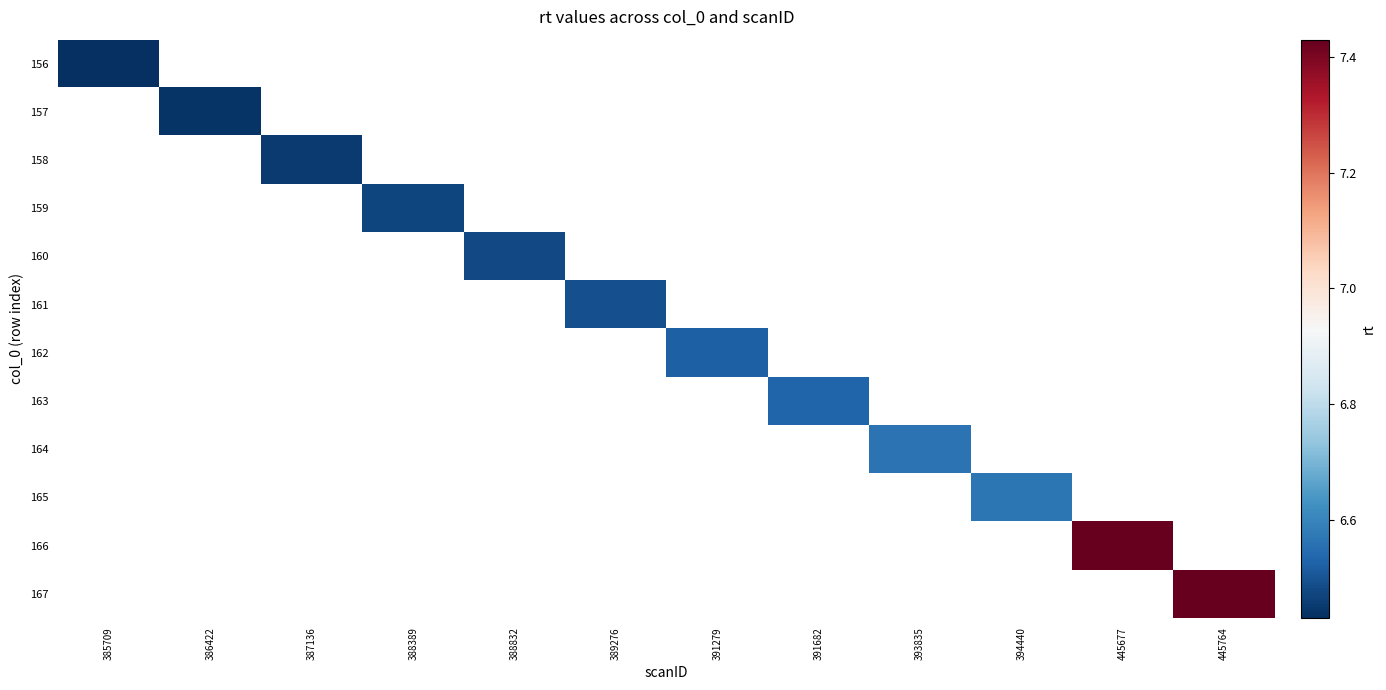

List the series in order of their peak value, lowest first.

156, 157, 158, 159, 160, 161, 162, 163, 164, 165, 166, 167